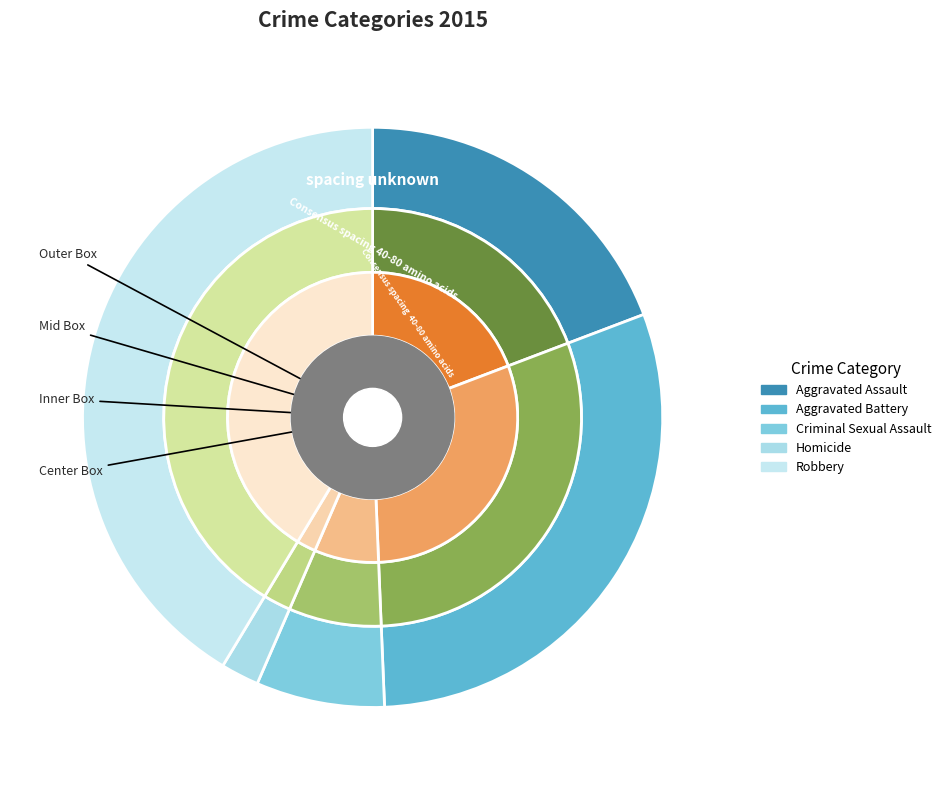

How much of the chart is everything except Homicide?

97.9%